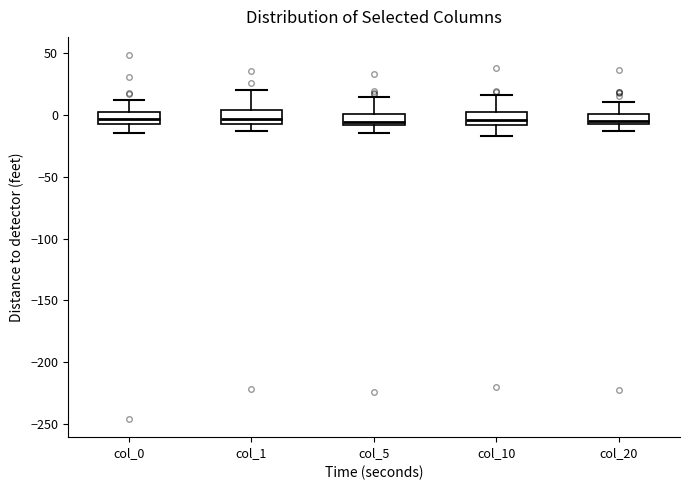

Reading left to right, read every box against the y-axis: the position of its median line, the range the box covers, and the ends of its whiskers. The values are not printed on the chart, so give them approximately, as read against the axis.

col_0: median -5 (inside the box), box -5 to 0, whiskers -15 to 15
col_1: median -5 (inside the box), box -5 to 5, whiskers -15 to 20
col_5: median -5, box -10 to 0, whiskers -15 to 15
col_10: median -5, box -10 to 5, whiskers -15 to 15
col_20: median -5 (just above the box's lower edge), box -5 to 0, whiskers -15 to 10